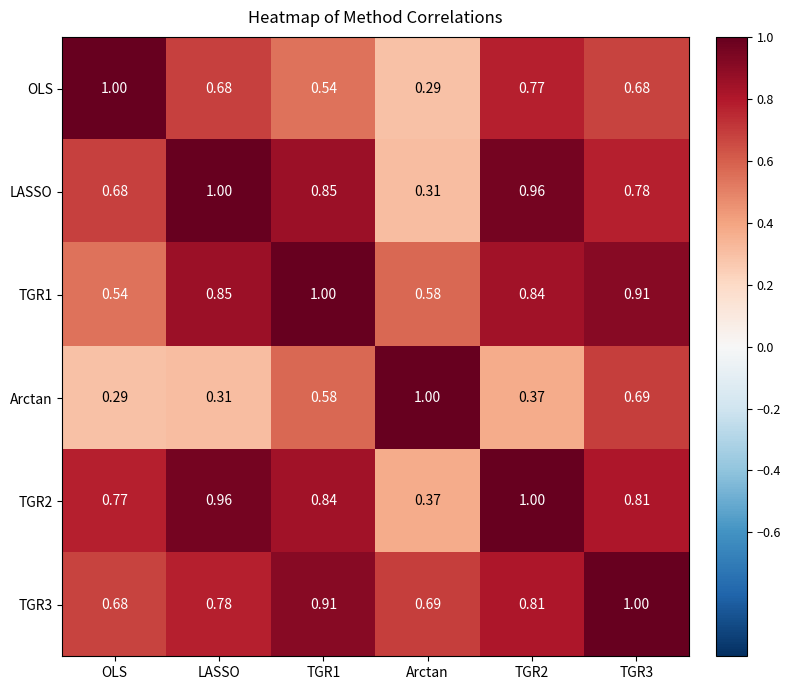

Where is OLS nearest to the value 0?

Arctan